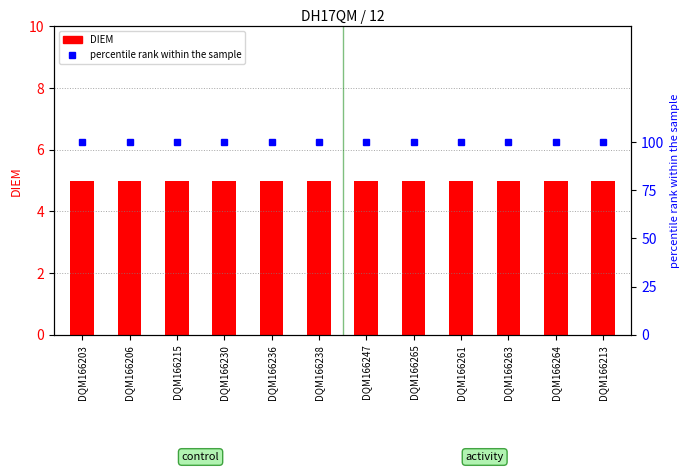

Rank the series by their maximum value, from highest to lowest.

percentile rank, DIEM